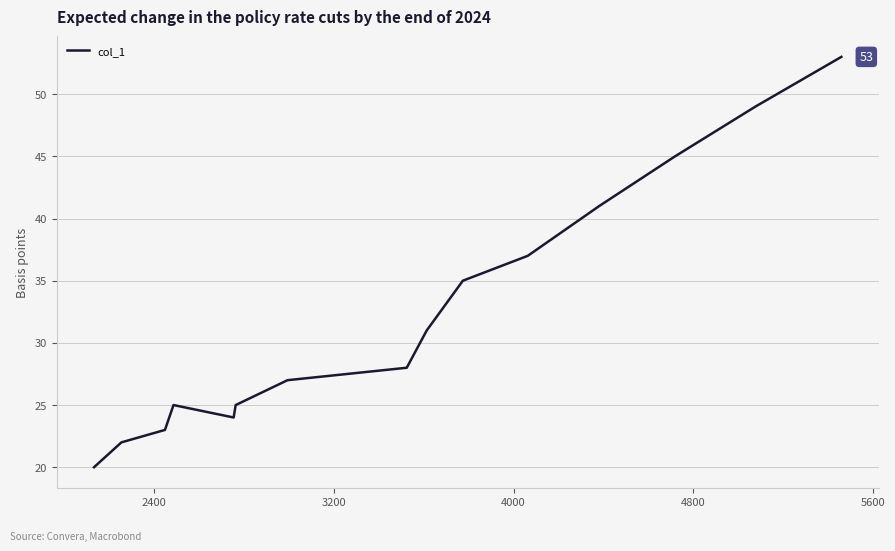

What is the maximum value shown in the chart?

53